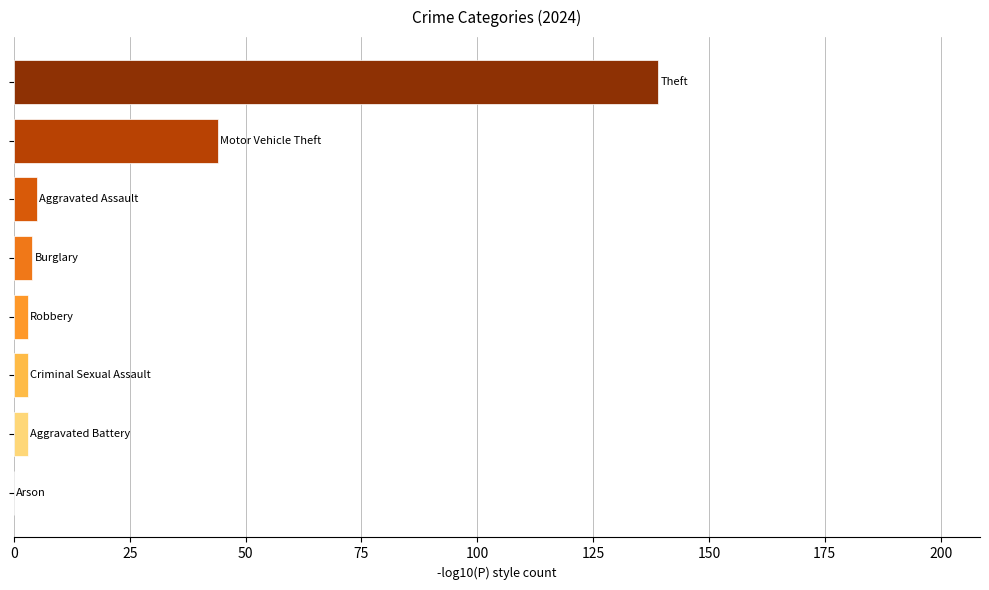

What is the maximum value shown in the chart?

139